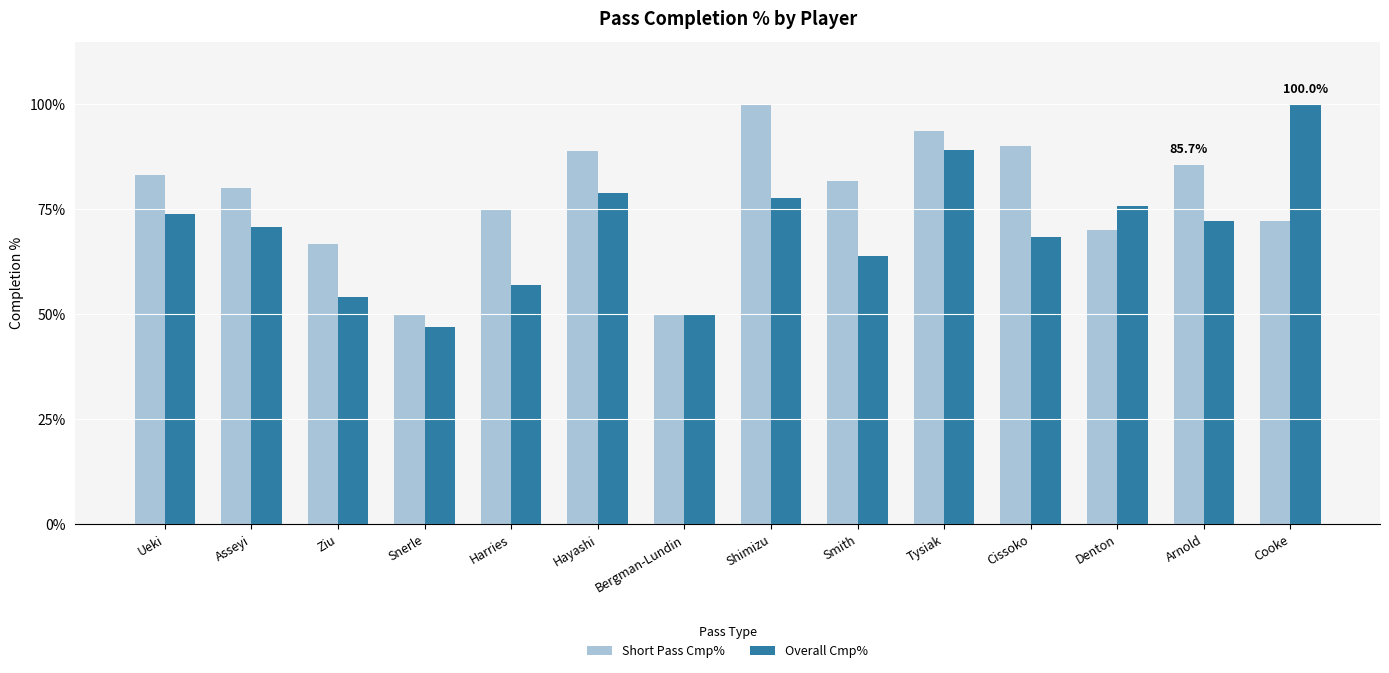

Reading right to left, list all the values displayed in this chart.

Short Pass Cmp%: 72.3	85.7	70.0	90.0	93.8	81.8	100.0	50.0	88.9	75.0	50.0	66.7	80.0	83.3
Overall Cmp%: 100.0	72.3	75.9	68.4	89.1	63.9	77.8	50.0	78.9	57.1	47.1	54.2	70.8	73.9